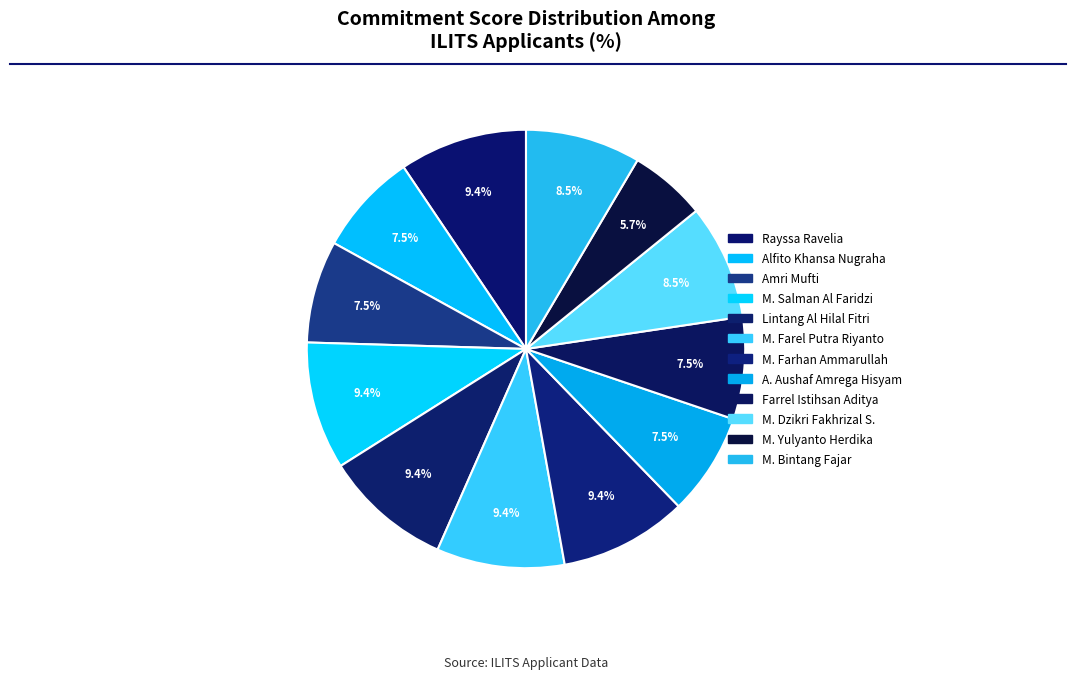

How many slices are in this pie chart?

12